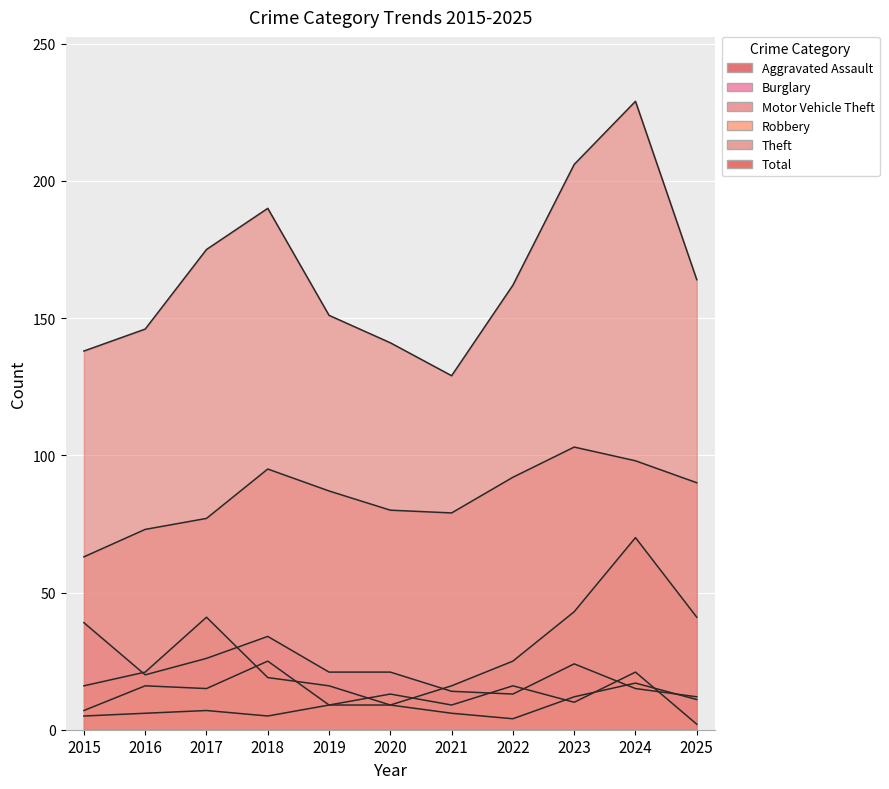

Reading left to right, what are all the values shown in this chart?

Aggravated Assault: 2015=5	2016=6	2017=7	2018=5	2019=9	2020=9	2021=6	2022=4	2023=12	2024=17	2025=11
Burglary: 2015=39	2016=20	2017=26	2018=34	2019=21	2020=21	2021=14	2022=13	2023=24	2024=15	2025=12
Motor Vehicle Theft: 2015=16	2016=21	2017=41	2018=19	2019=16	2020=9	2021=16	2022=25	2023=43	2024=70	2025=41
Robbery: 2015=7	2016=16	2017=15	2018=25	2019=9	2020=13	2021=9	2022=16	2023=10	2024=21	2025=2
Theft: 2015=63	2016=73	2017=77	2018=95	2019=87	2020=80	2021=79	2022=92	2023=103	2024=98	2025=90
Total: 2015=138	2016=146	2017=175	2018=190	2019=151	2020=141	2021=129	2022=162	2023=206	2024=229	2025=164